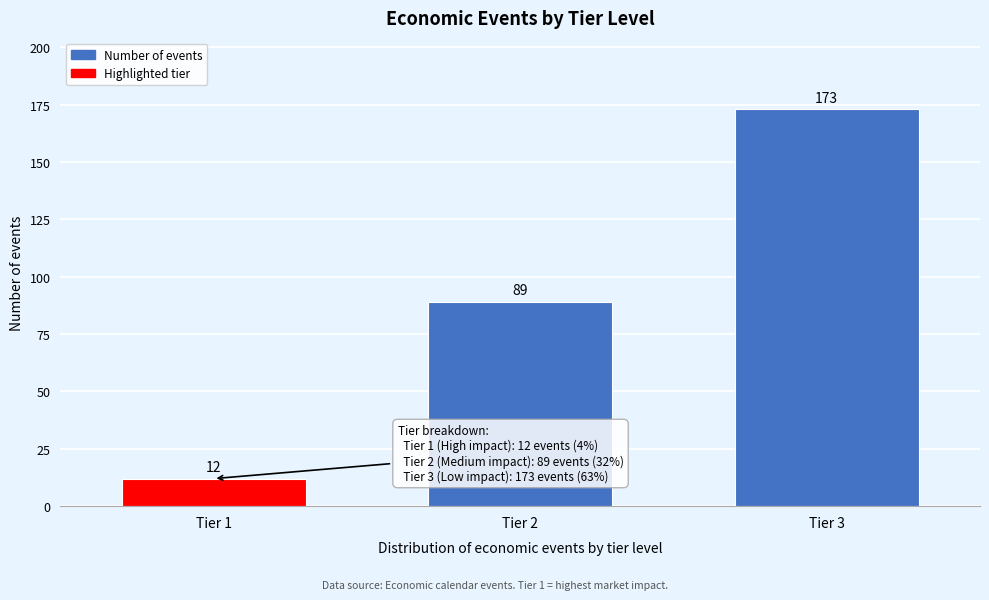

Reading right to left, list all the values displayed in this chart.

173	89	12